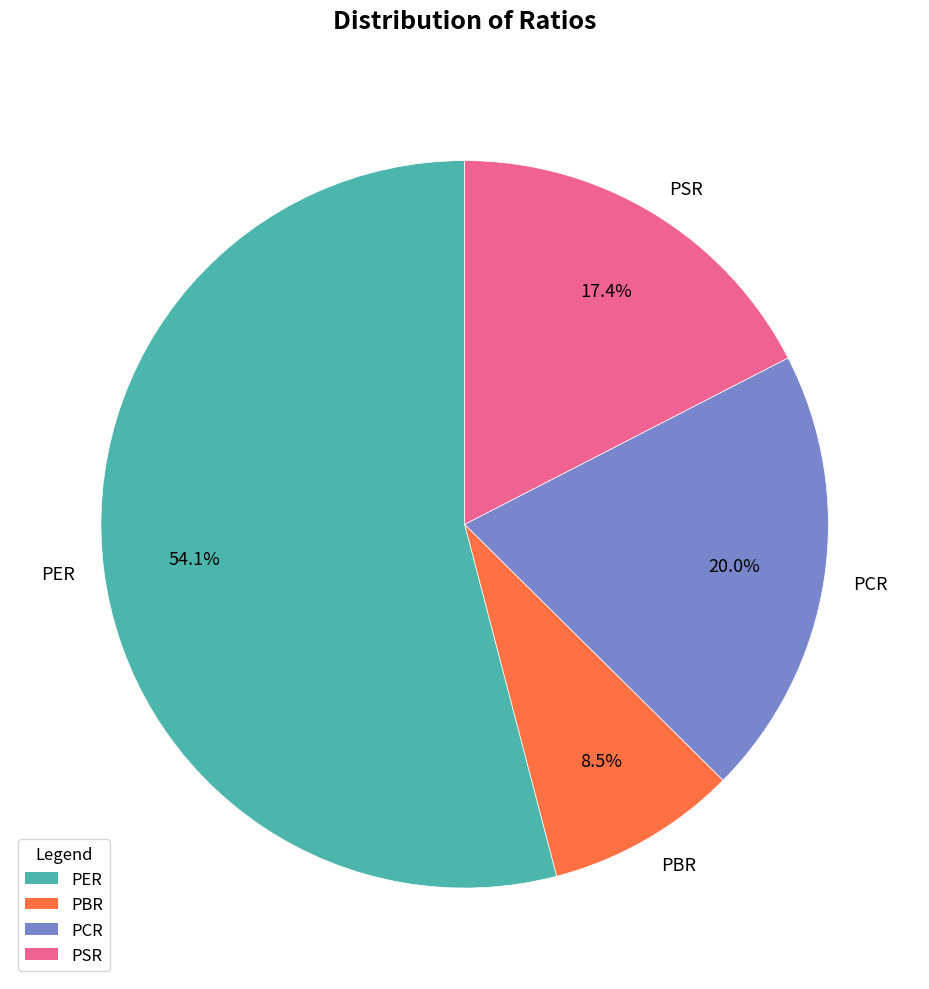

Does PER represent more than half of the total?

Yes